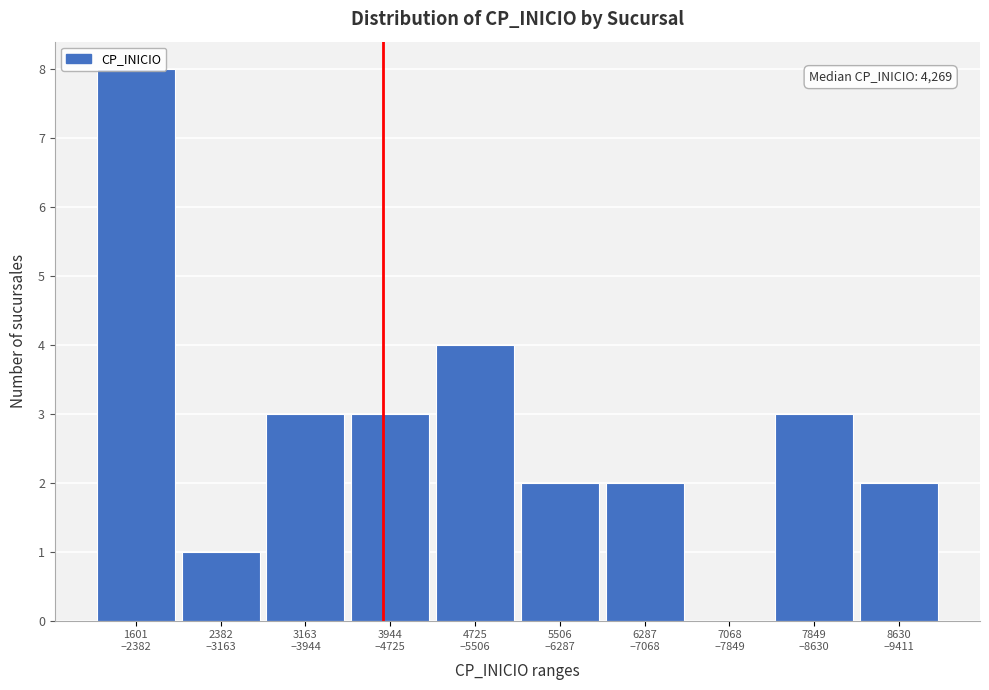

What is the greatest value displayed?

8